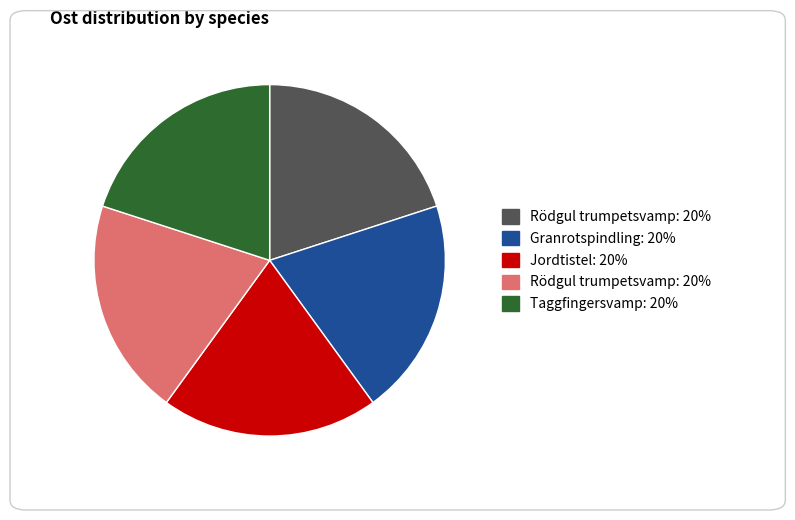

Count the number of slices in the pie.

5